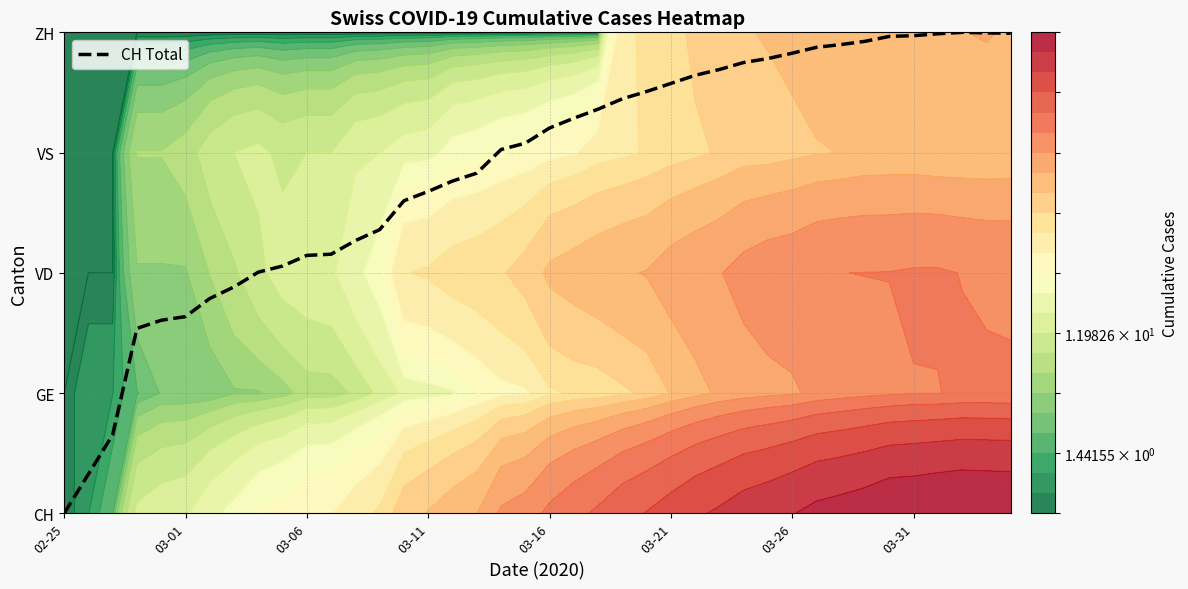

Reading left to right, list all the values displayed in this chart.

0.0	0.3	0.7	1.5	1.6	1.6	1.8	1.9	2.0	2.1	2.1	2.2	2.3	2.4	2.6	2.7	2.8	2.8	3.0	3.1	3.2	3.3	3.4	3.4	3.5	3.6	3.6	3.7	3.7	3.8	3.8	3.9	3.9	3.9	4.0	4.0	4.0	4.0	4.0	4.0